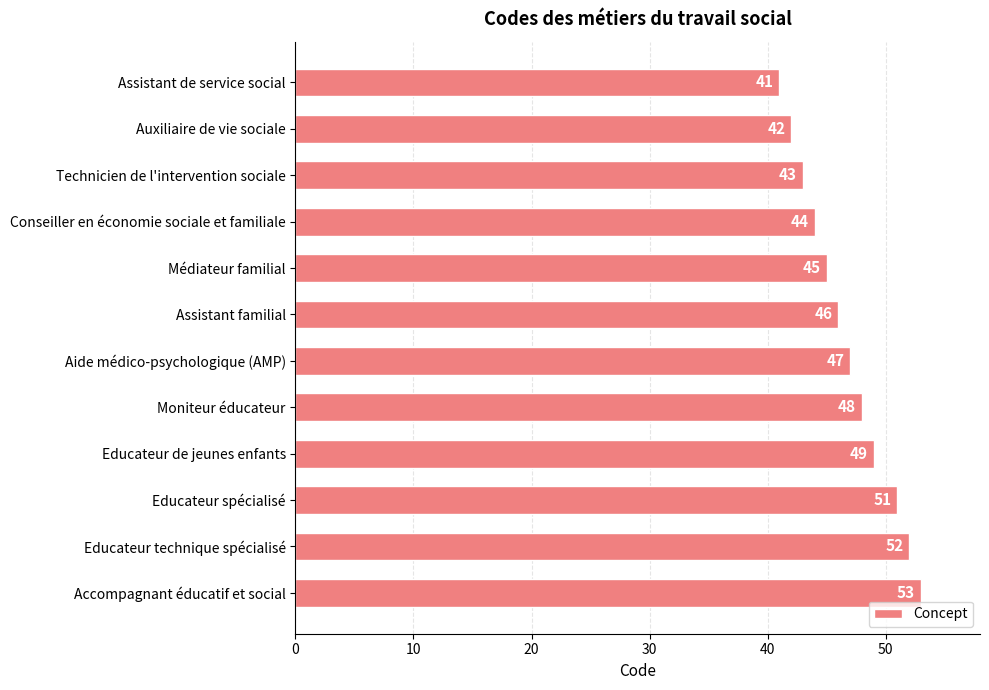

Count the number of data series in this chart.

1